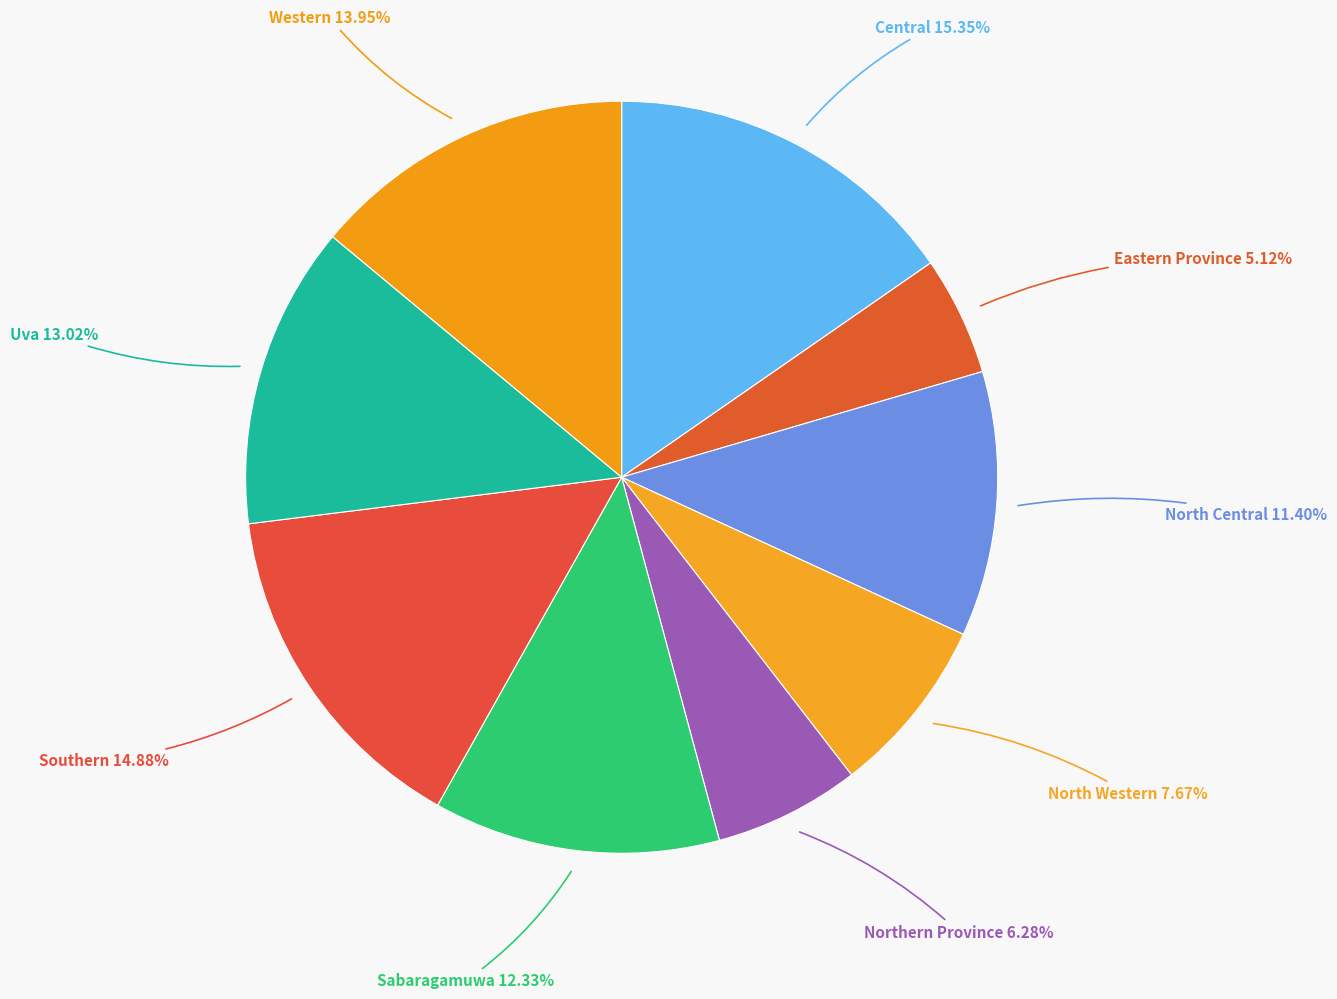

Count the number of slices in the pie.

9